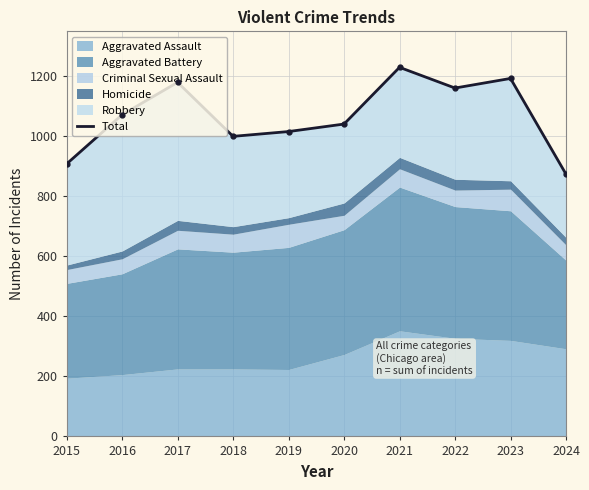

What is the difference between the maximum and minimum values?

356